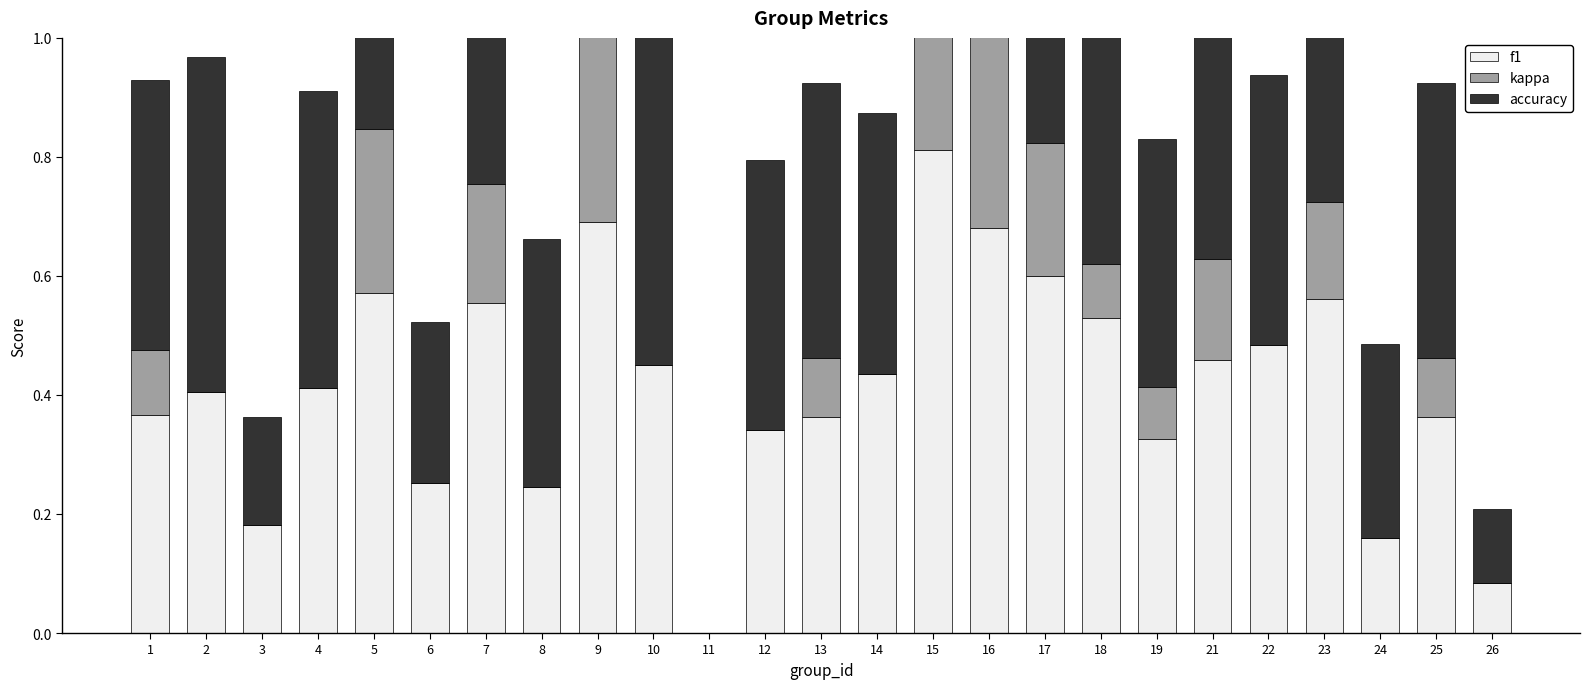

How many positive values does the kappa series have?

13